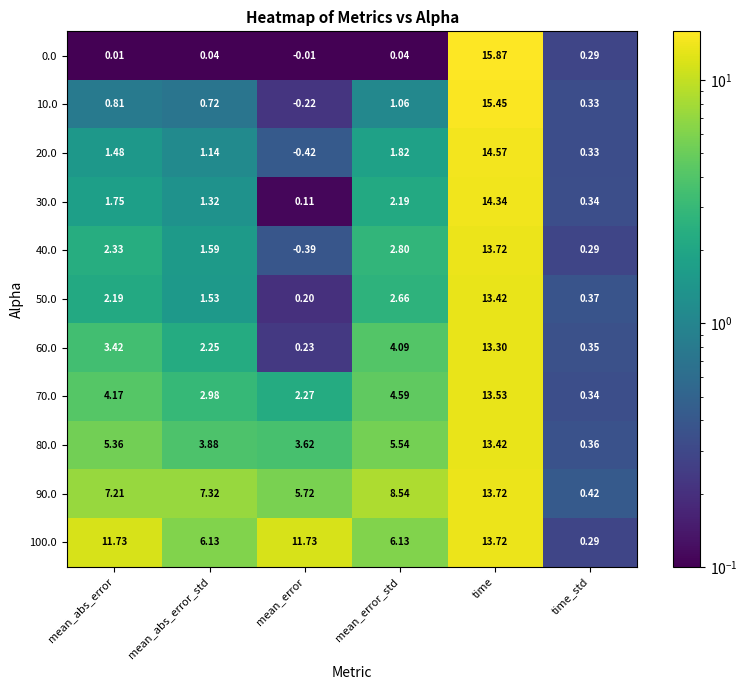

Rank the categories by 90.0 value from lowest to highest.

time_std, mean_error, mean_abs_error, mean_abs_error_std, mean_error_std, time